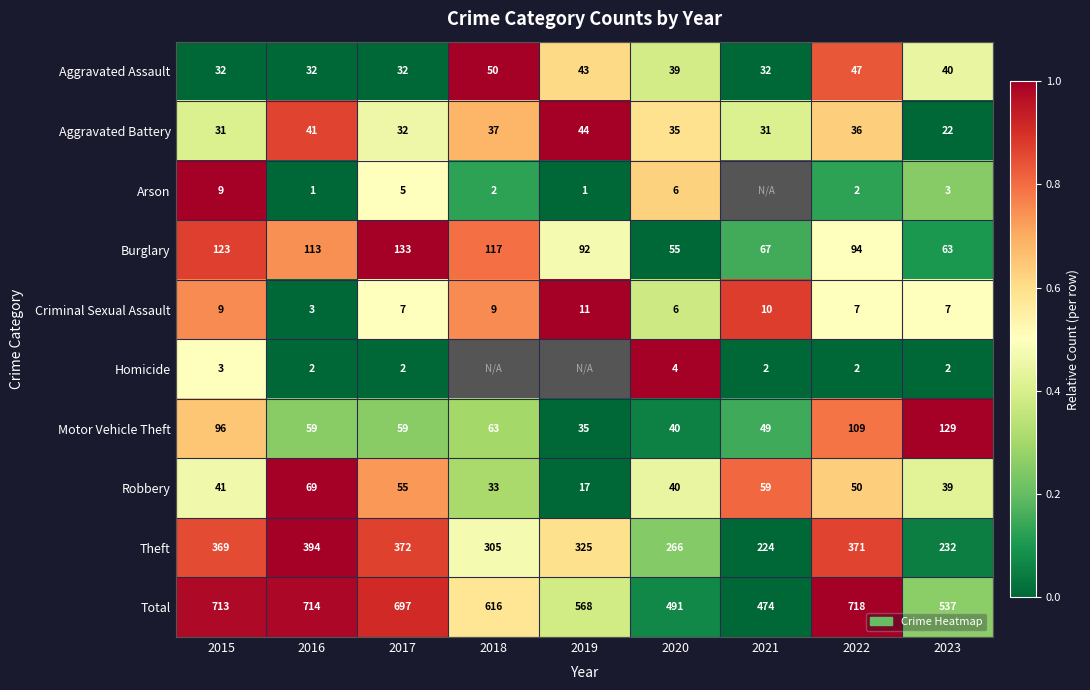

At how many categories does at least one series exceed 0?

9